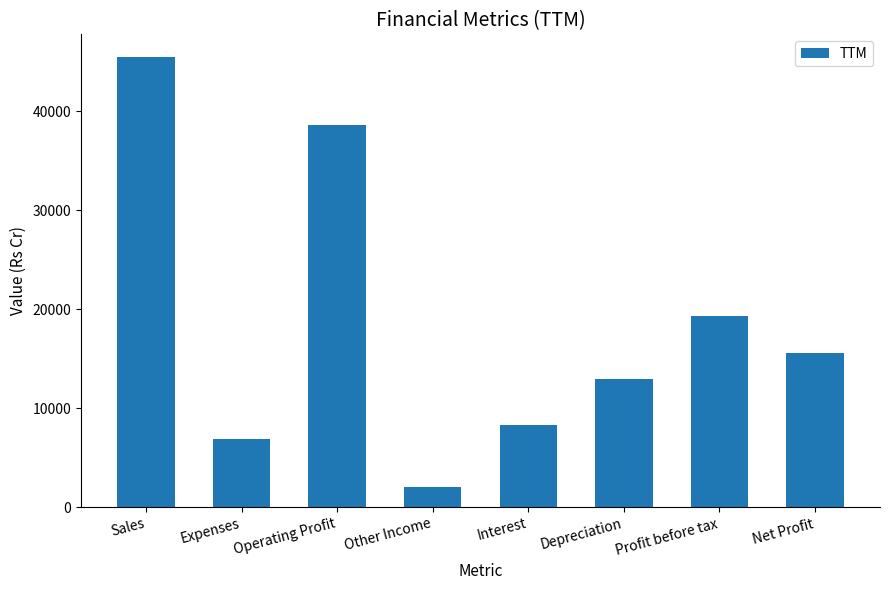

Is it true that the value at Interest is 8326?

True